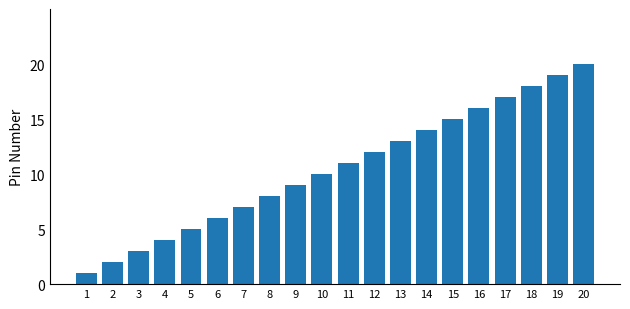

Rank the categories by value from lowest to highest.

1, 2, 3, 4, 5, 6, 7, 8, 9, 10, 11, 12, 13, 14, 15, 16, 17, 18, 19, 20